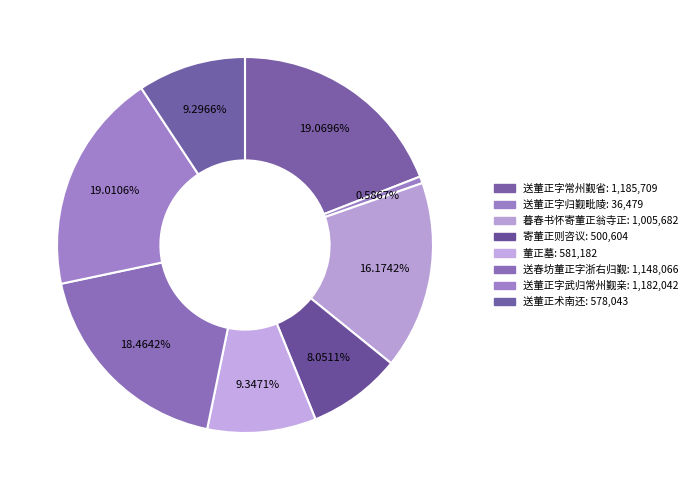

Is there a majority slice in this chart?

No